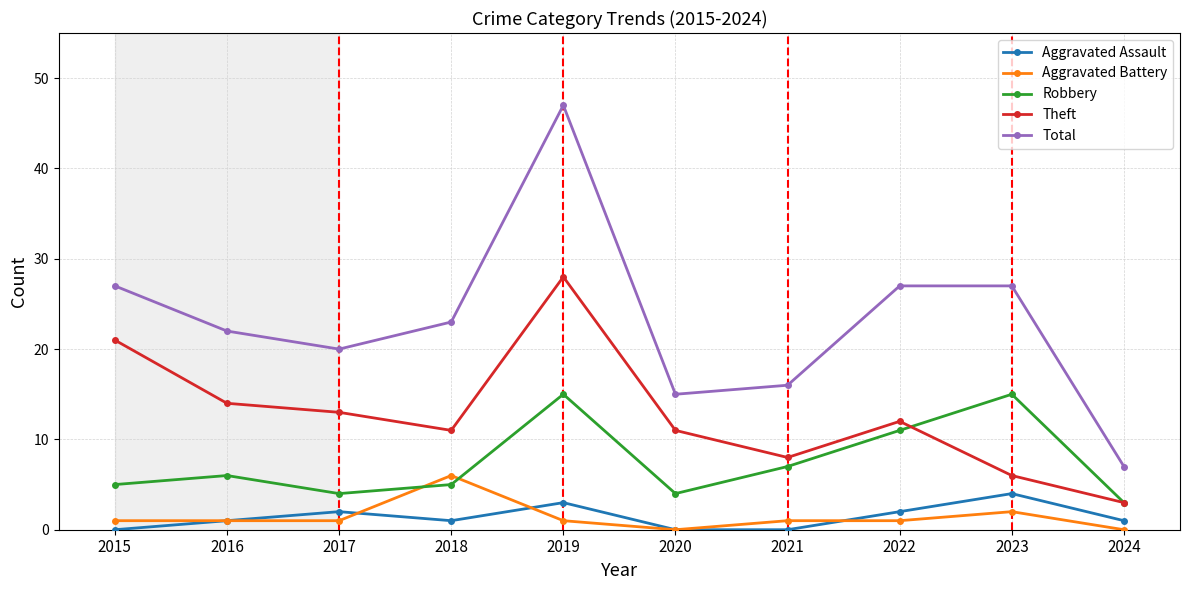

Between 2019 and 2022, which series saw the biggest shift?

Total